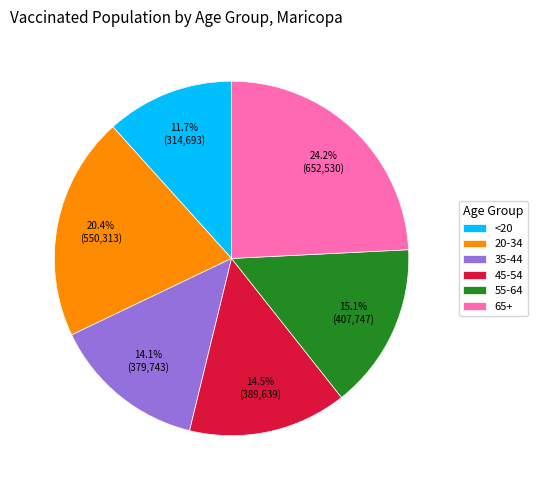

What is the largest slice in the pie chart?

65+